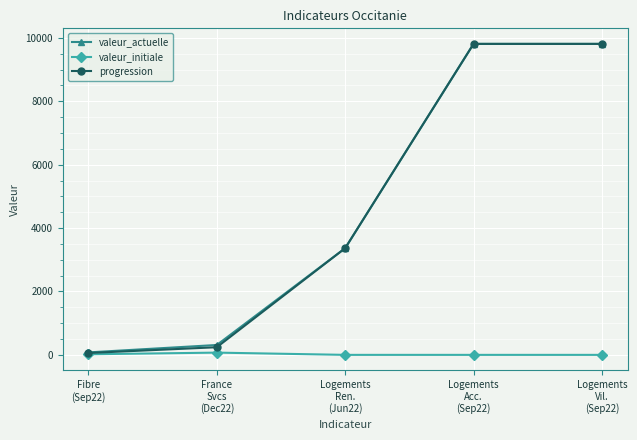

The value of valeur_initiale at France
Svcs
(Dec22) is 71. True or false?

True